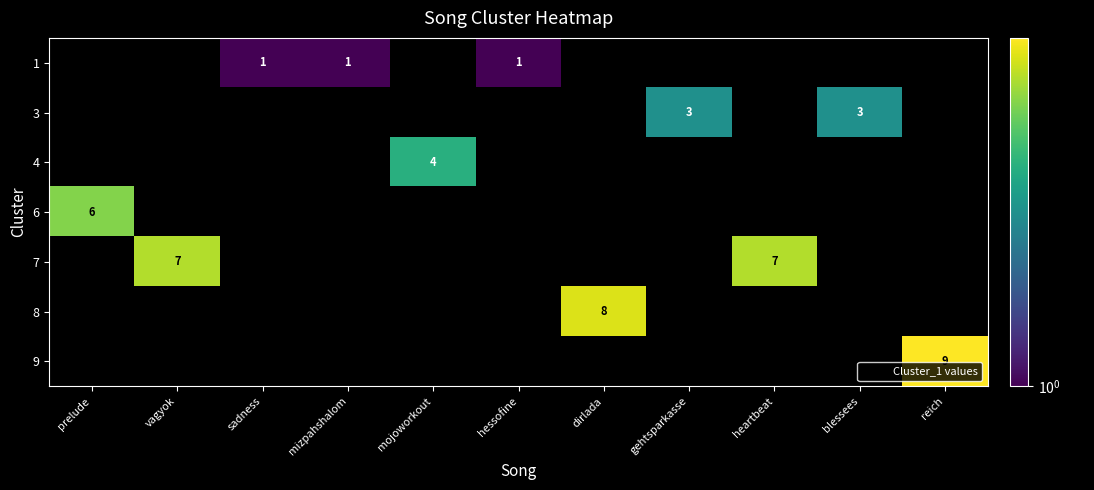

At how many categories does at least one series exceed 2?

8